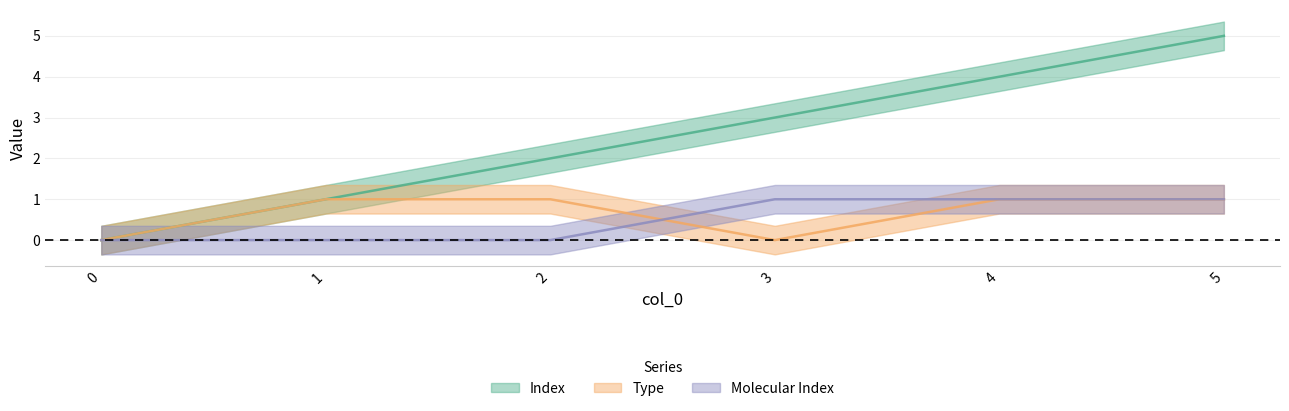

At which category is the sum across all series the highest?

5